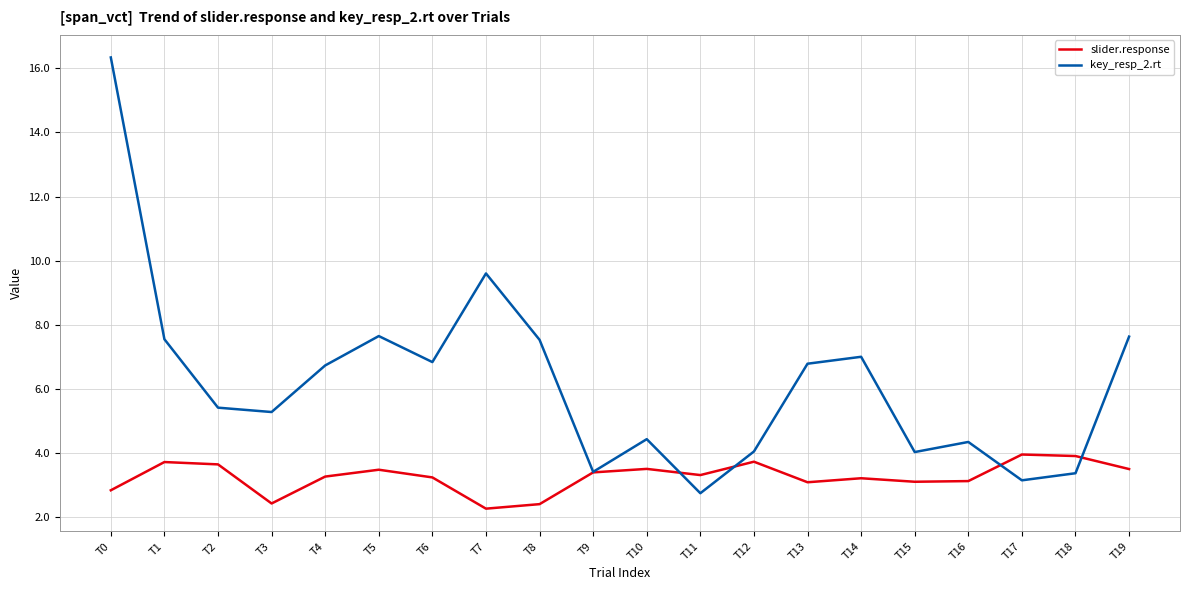

Where is key_resp_2.rt nearest to the value 9?

T7